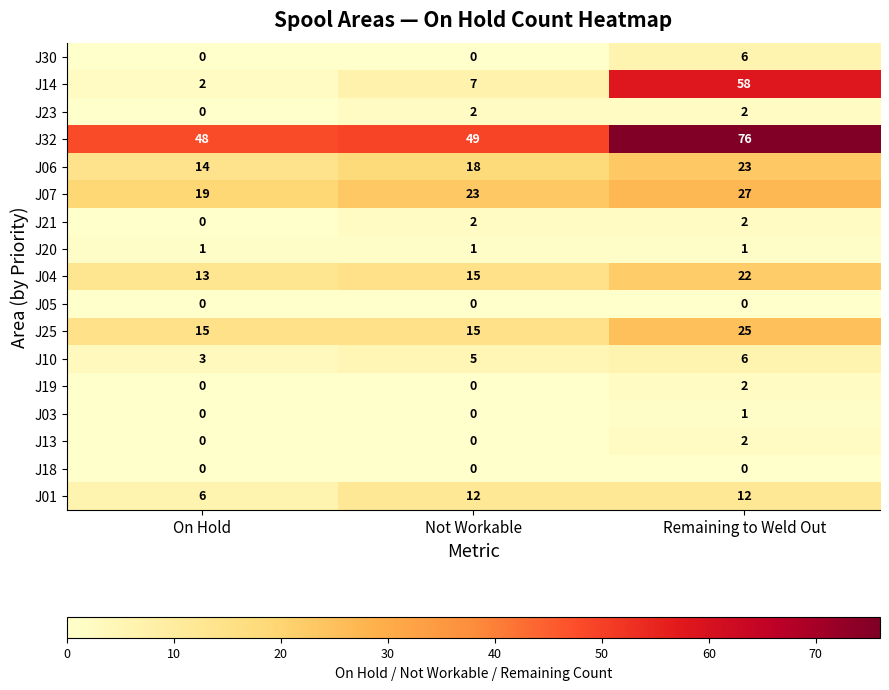

At which category is the sum across all series the highest?

Remaining to Weld Out